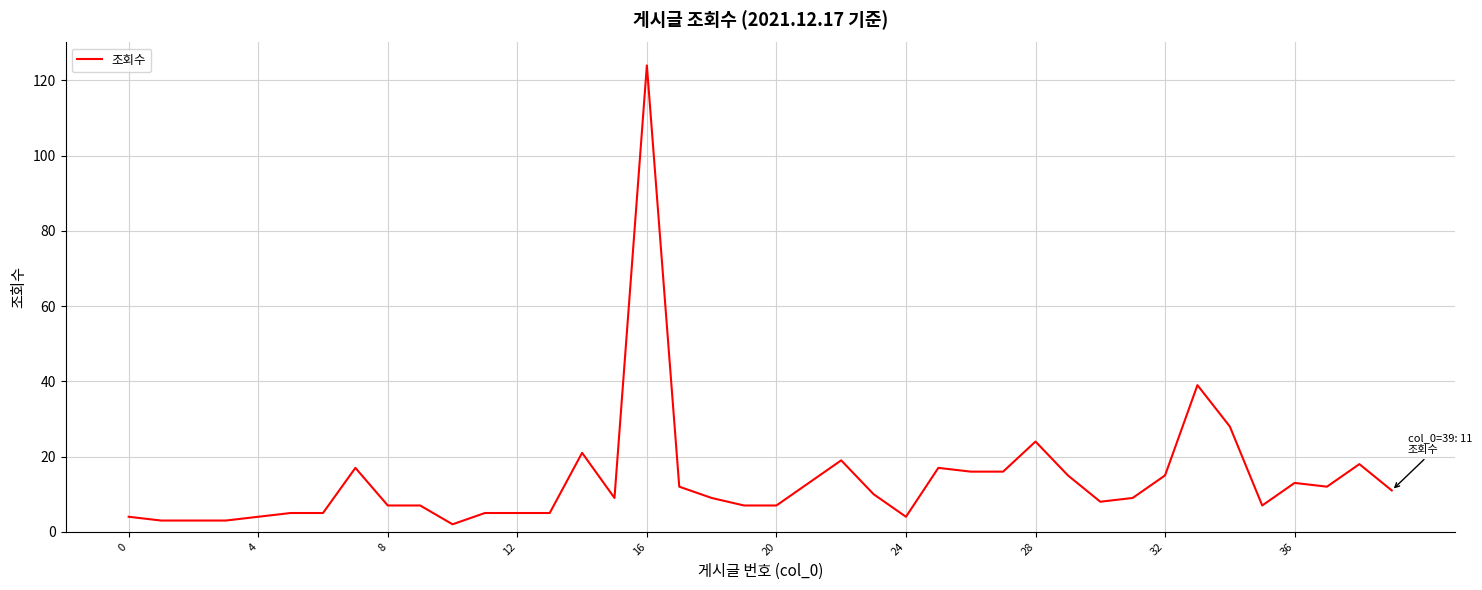

What is the maximum value shown in the chart?

124